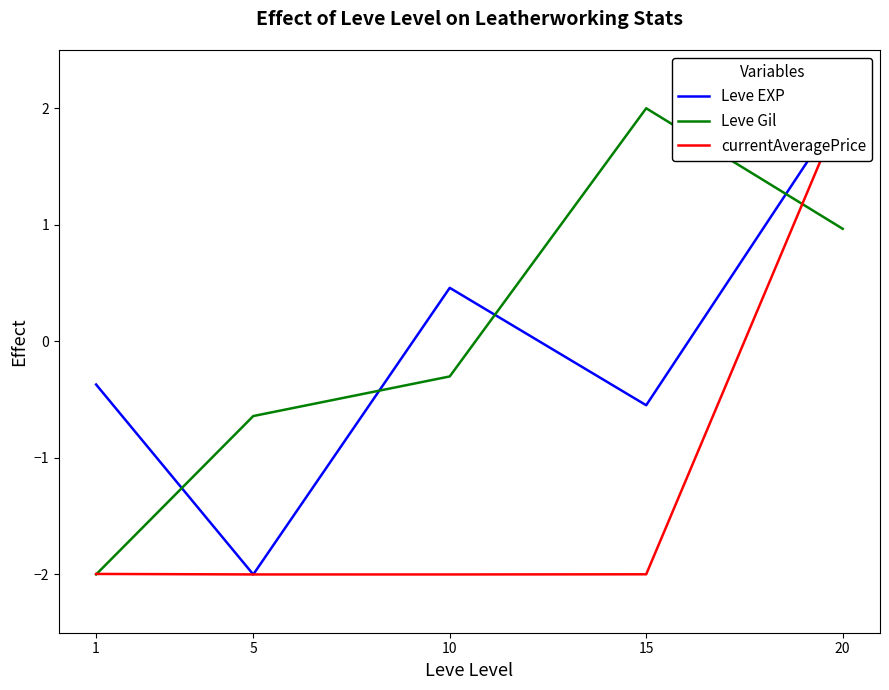

List the labels in order of currentAveragePrice value, largest first.

20, 1, 15, 5, 10